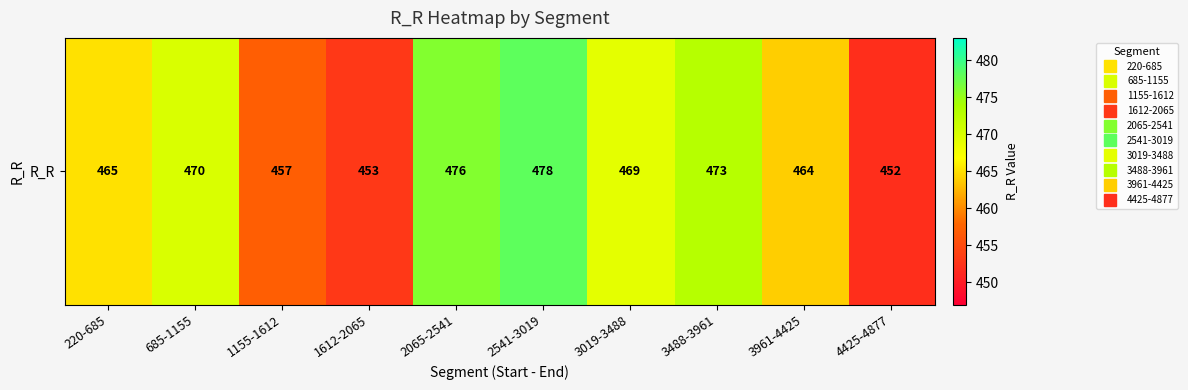

Count the number of values greater than 469.

4